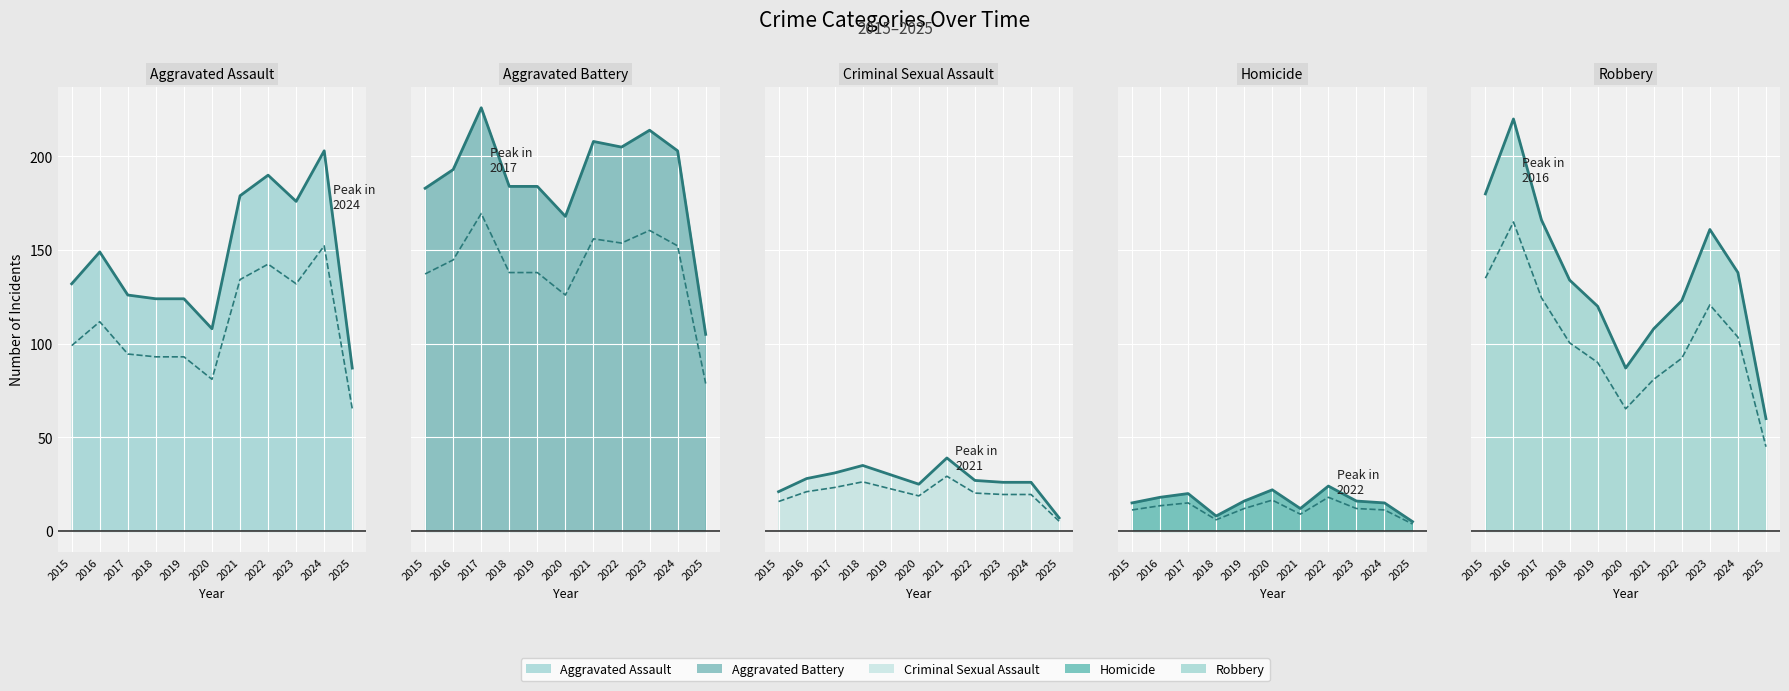

True or false: Aggravated Battery has more than 2 points higher than both neighbors.

True